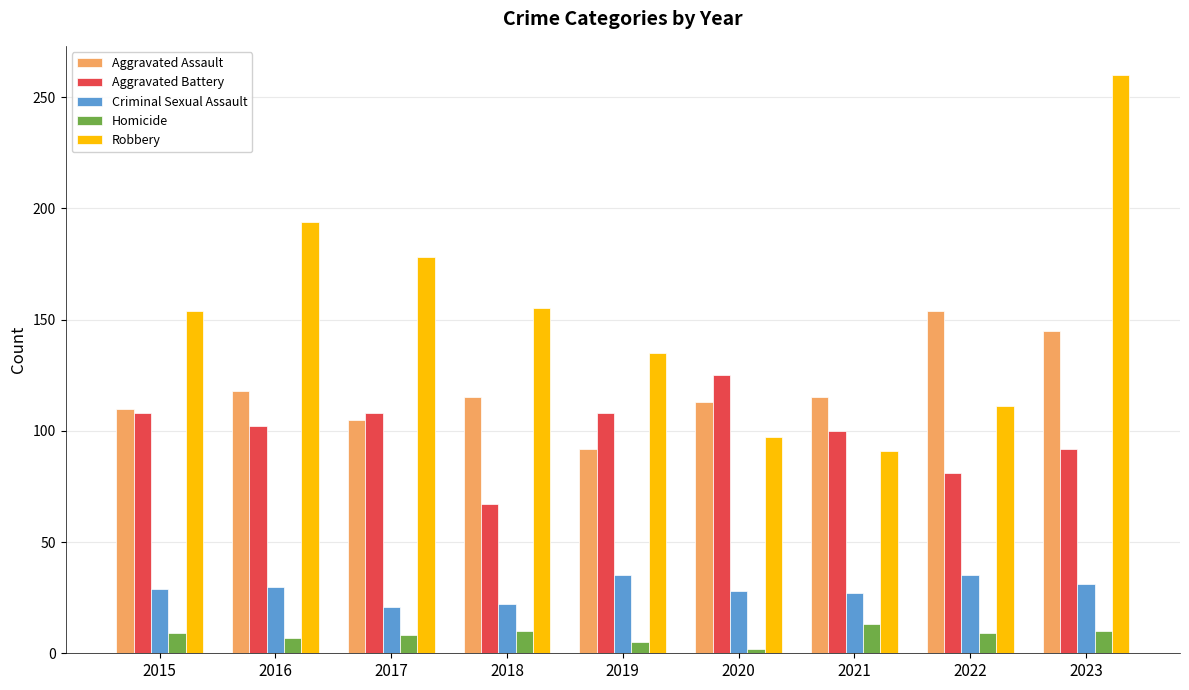

What is the spread (max minus min) of values at 2017?

170